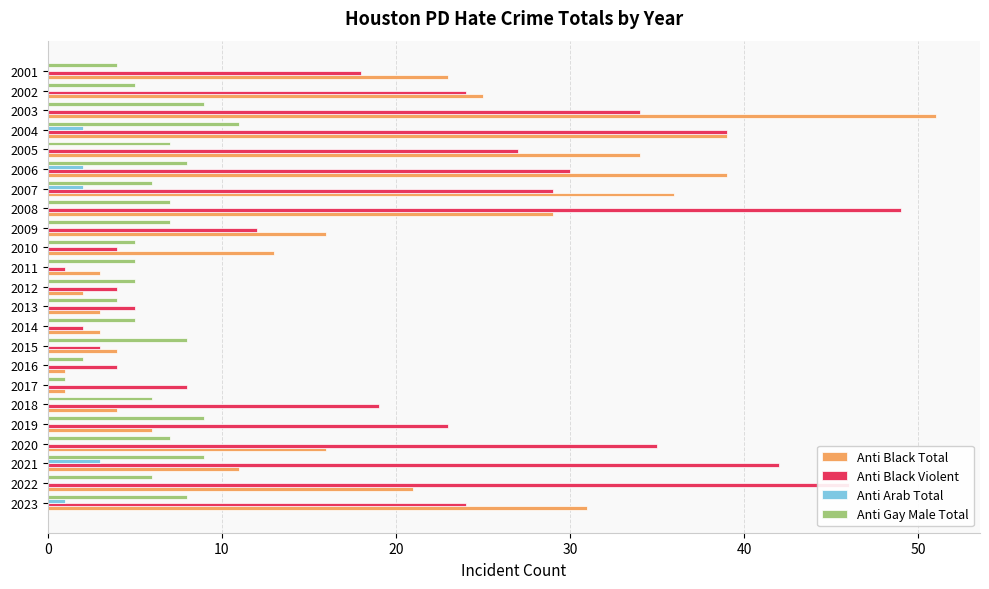

Between 2012 and 2009, which series saw the biggest shift?

Anti Black Total